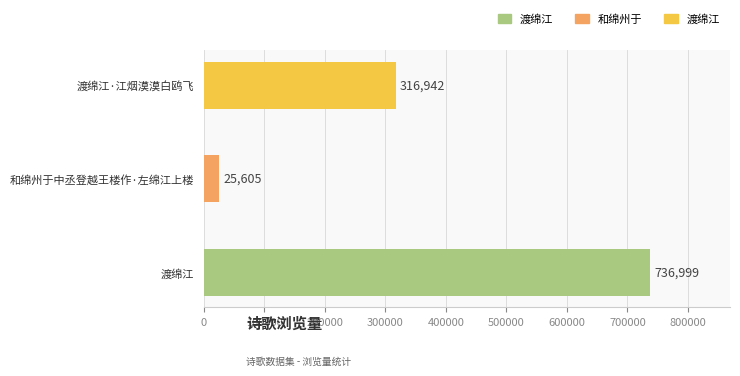

Rank the categories by value from lowest to highest.

和绵州于中丞登越王楼作·左绵江上楼, 渡绵江·江烟漠漠白鸥飞, 渡绵江